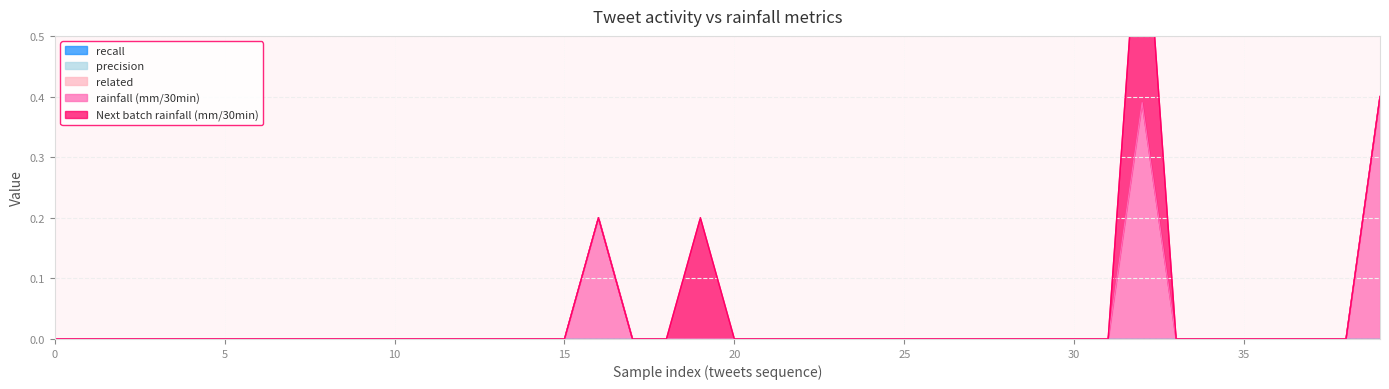

What is the total value across all series at 16?

0.2